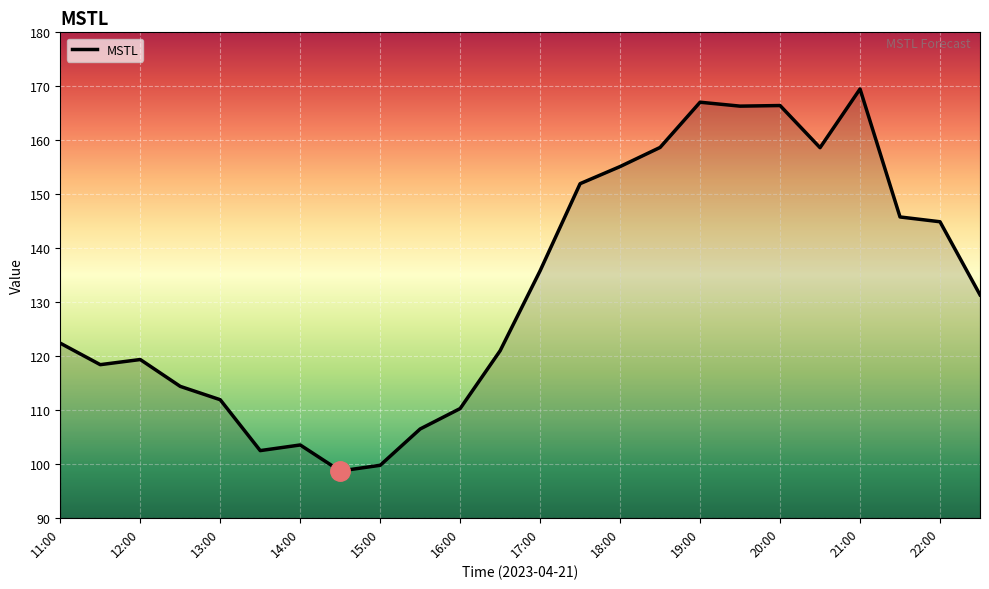

What is the minimum value shown in the chart?

98.7